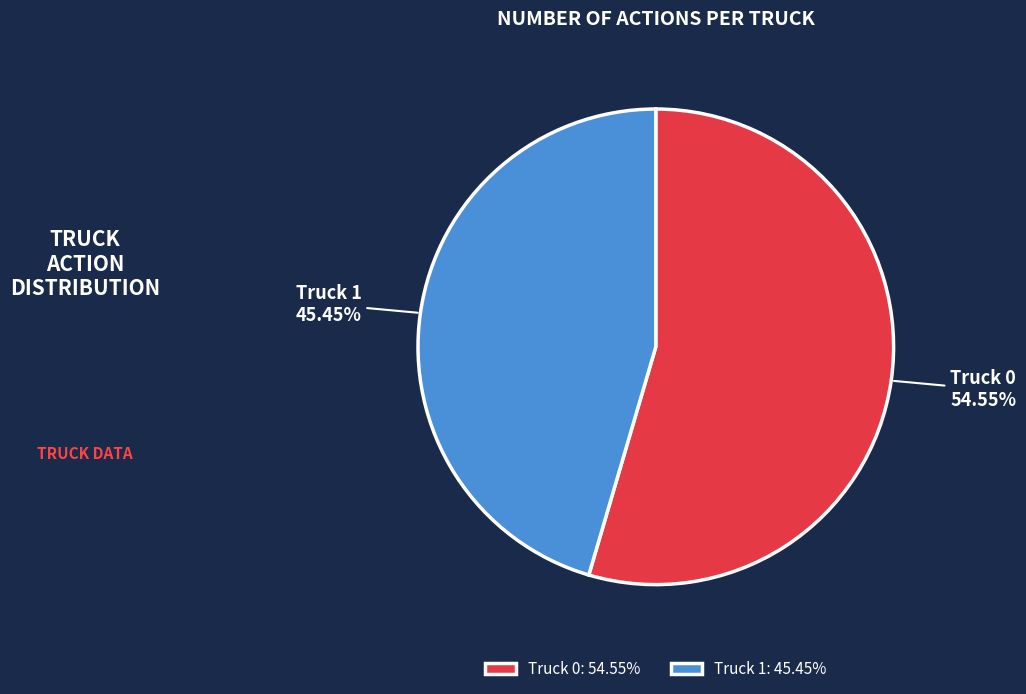

To the nearest percent, what is the combined percentage of Truck 0 and Truck 1?

100%